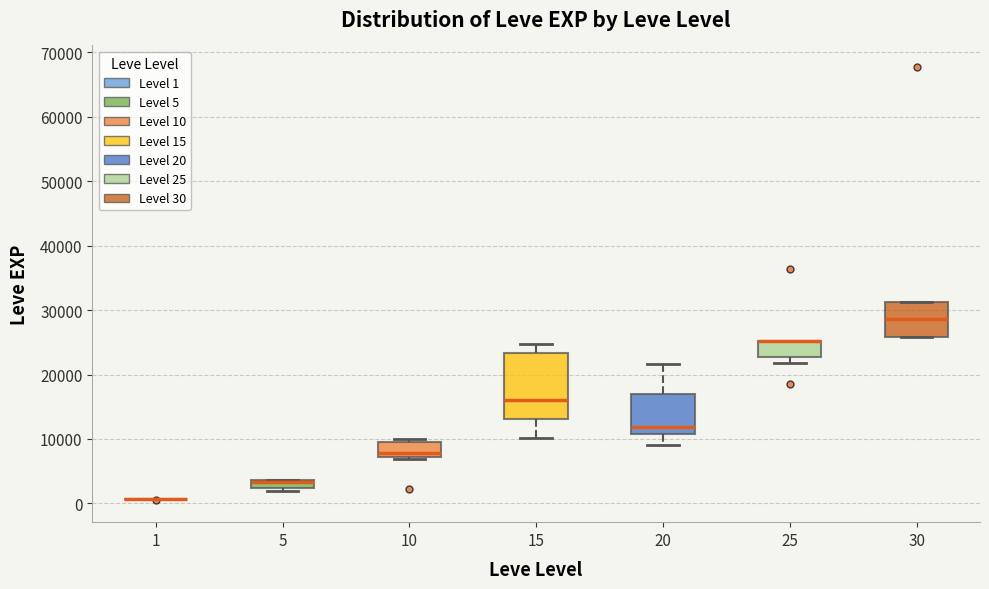

Comparing the boxes themselves (not the whiskers), which one is the tallest?

15